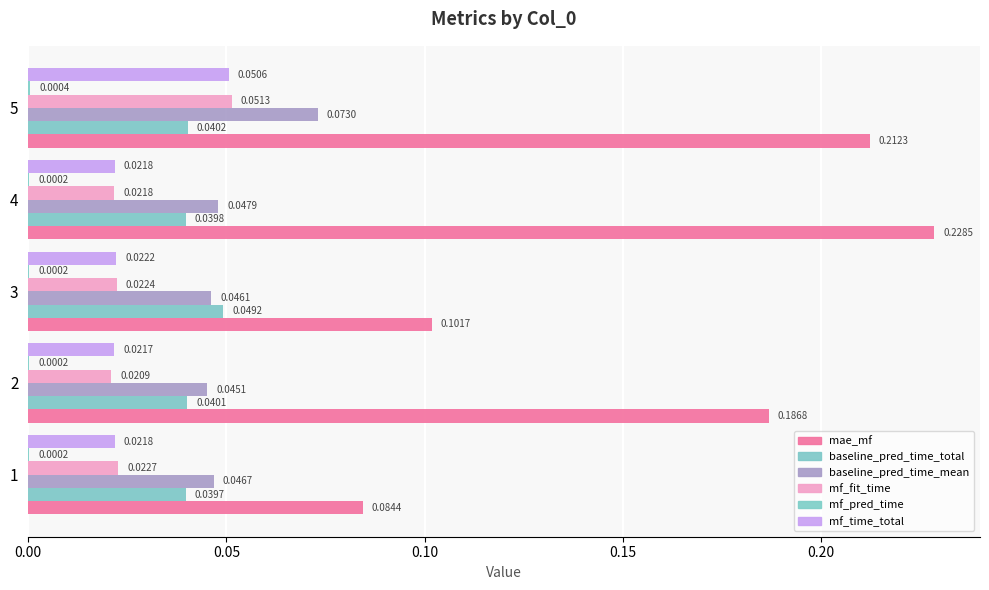

Count the number of categories in the chart.

5